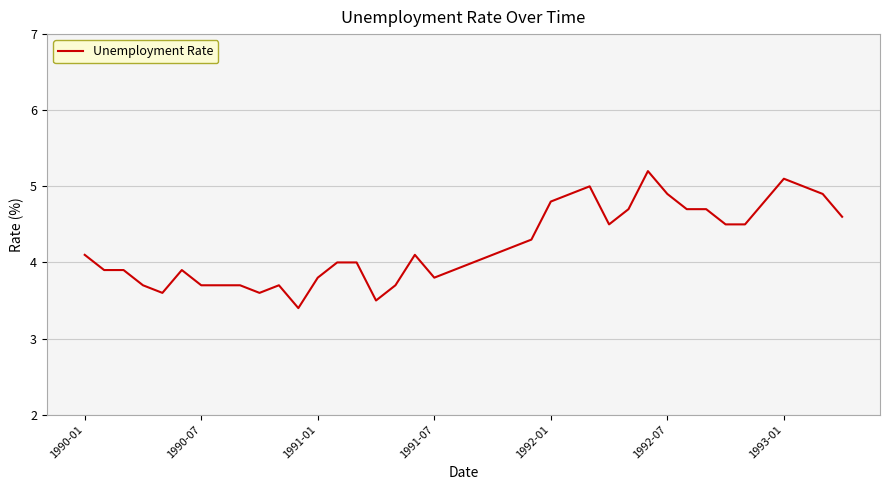

What is the smallest value displayed?

3.4